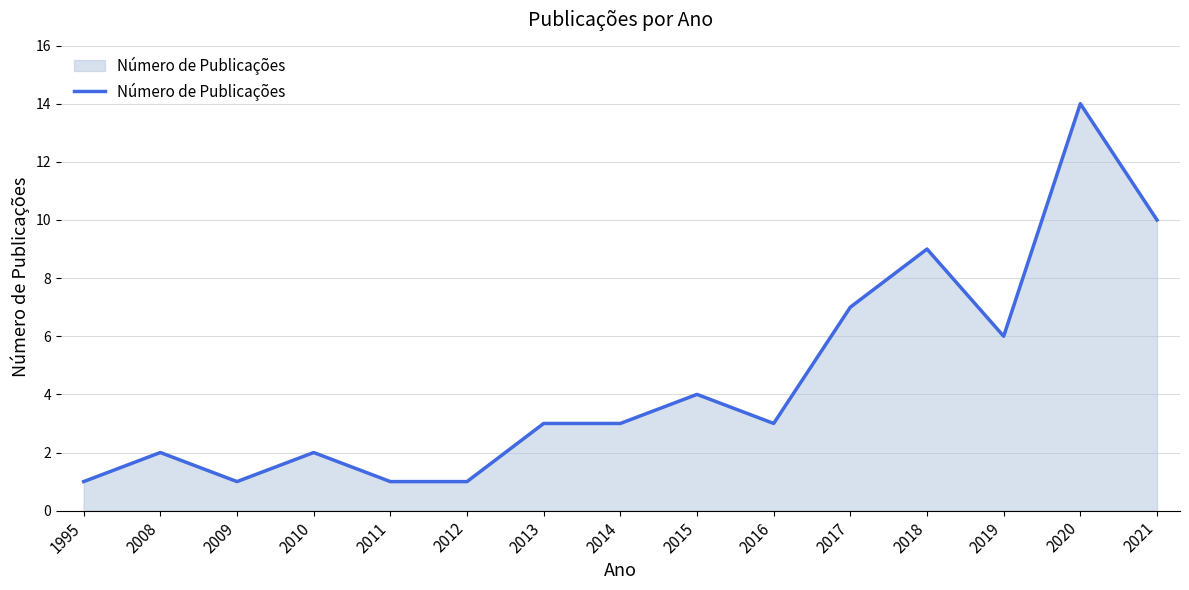

Does the chart have visible grid lines?

Yes